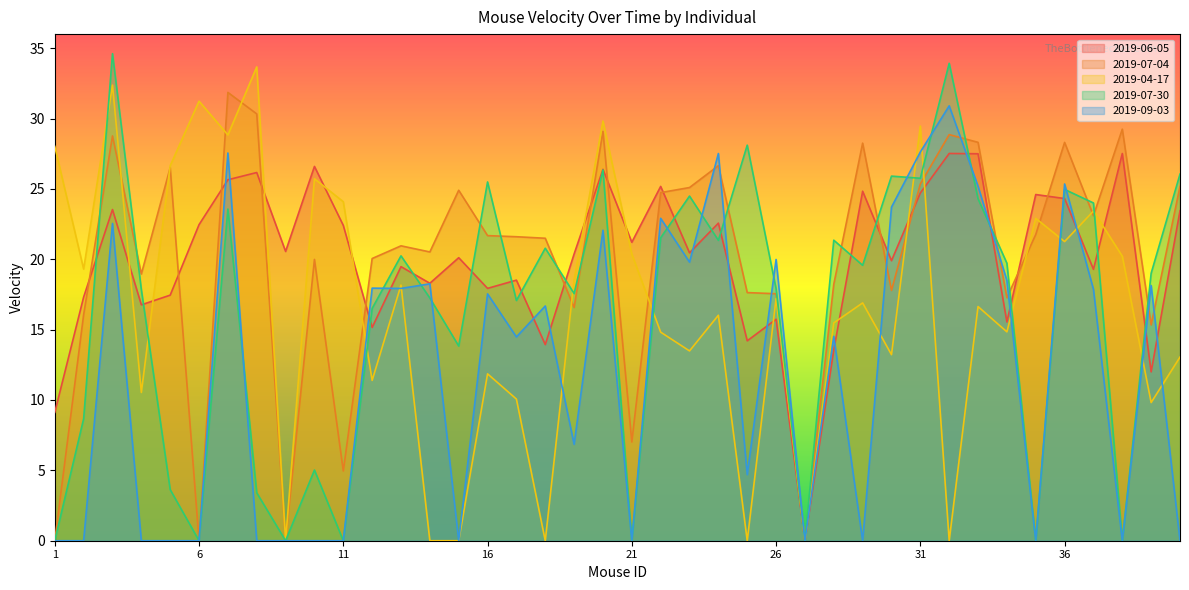

Reading left to right, list all the values displayed in this chart.

2019-06-05: 9.1	17.3	23.5	16.8	17.5	22.5	25.7	26.2	20.6	26.6	22.4	15.2	19.5	18.3	20.1	17.9	18.5	13.9	20.4	26.4	21.2	25.2	20.5	22.6	14.2	15.7	0.0	13.6	24.8	19.9	24.7	27.5	27.5	15.5	24.6	24.3	19.3	27.5	12.0	23.5
2019-07-04: 0.0	16.1	28.8	19.0	26.5	0.0	31.9	30.3	0.0	20.0	5.0	20.1	21.0	20.5	24.9	21.7	21.6	21.5	16.6	29.1	7.0	24.7	25.1	26.7	17.6	17.6	0.0	18.2	28.3	17.8	25.4	28.9	28.3	17.3	21.8	28.3	23.1	29.2	15.3	25.2
2019-04-17: 28.0	19.3	32.4	10.5	26.6	31.2	28.8	33.7	0.0	25.7	24.1	11.4	18.2	0.0	0.0	11.9	10.1	0.0	18.5	29.8	20.4	14.8	13.5	16.0	0.0	17.2	0.0	15.5	16.9	13.2	29.5	0.0	16.6	14.8	22.9	21.3	23.4	20.2	9.8	13.0
2019-07-30: 0.0	8.7	34.6	17.8	3.6	0.0	23.6	3.4	0.0	5.0	0.0	16.5	20.2	17.2	13.8	25.5	17.1	20.8	17.6	26.3	0.0	21.5	24.5	21.3	28.1	17.9	0.0	21.4	19.6	25.9	25.8	33.9	24.3	19.7	0.0	25.0	24.0	0.0	19.0	26.1
2019-09-03: 0.0	0.0	22.5	0.0	0.0	0.0	27.6	0.0	0.0	0.0	0.0	17.9	17.9	18.3	0.0	17.5	14.5	16.7	6.8	22.1	0.0	22.9	19.8	27.5	4.7	20.0	0.0	14.5	0.0	23.7	27.6	30.9	25.2	18.5	0.0	25.4	17.9	0.0	18.1	0.0